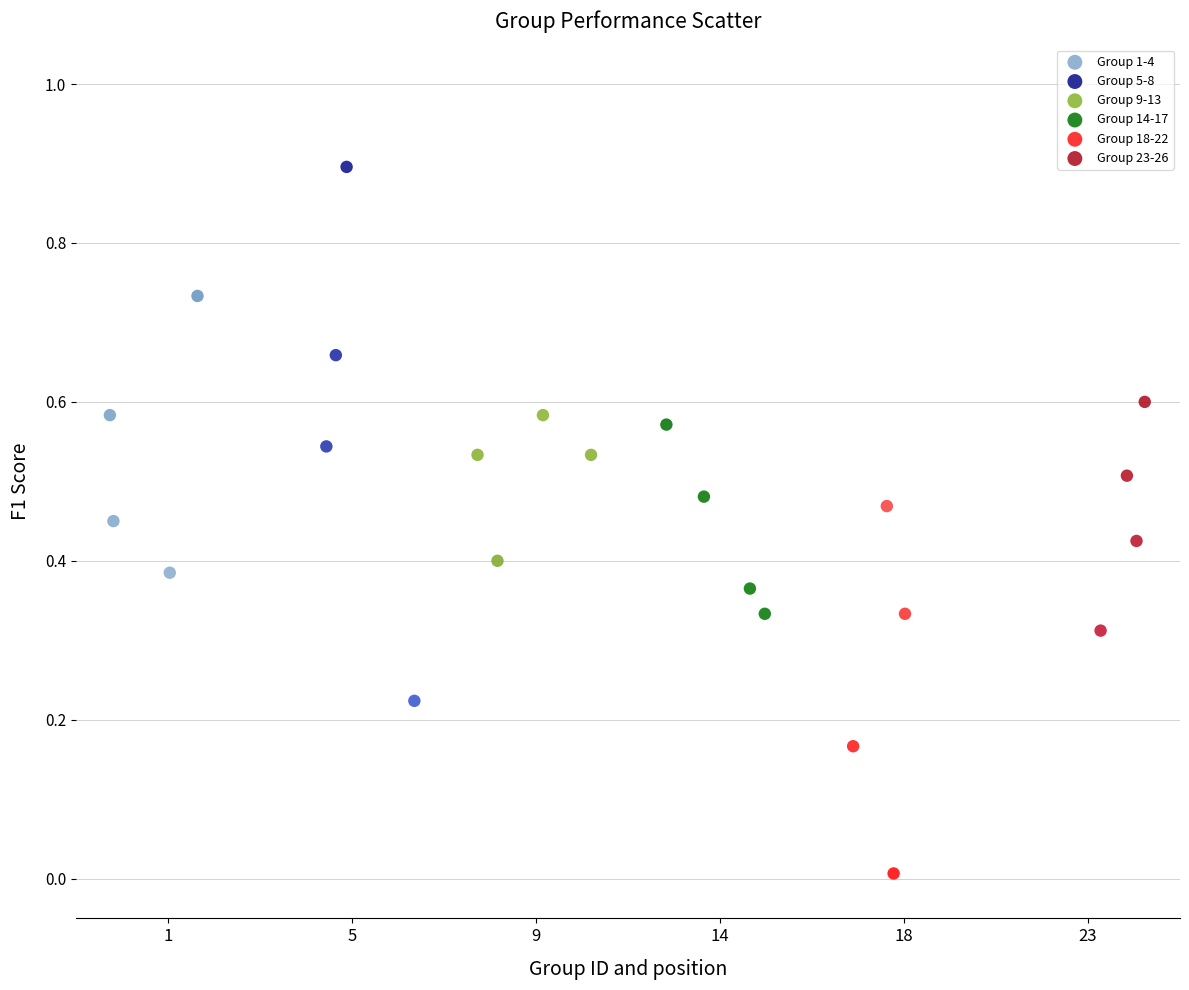

Which series contains the highest Y value?

Group 5-8